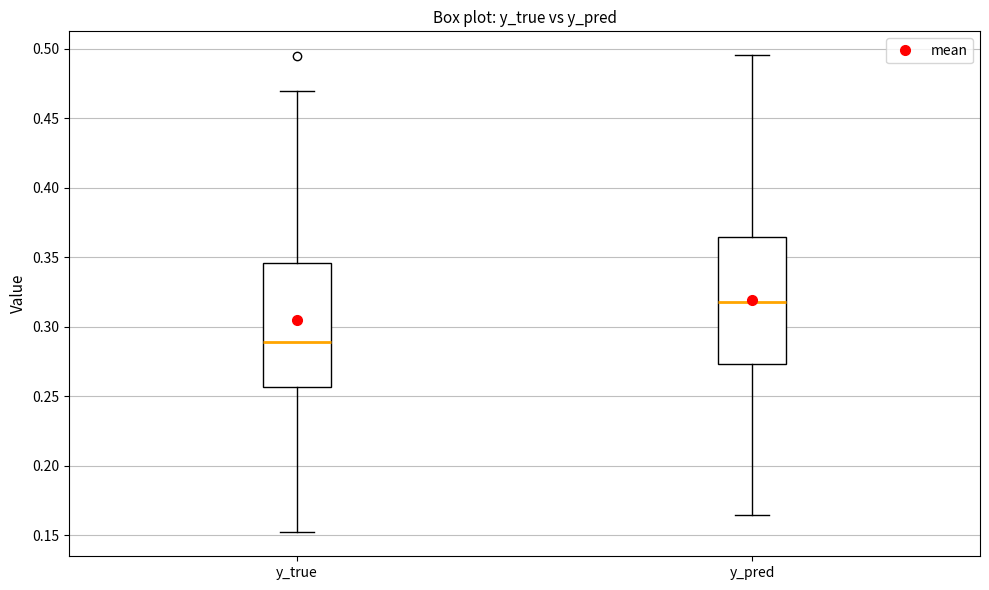

Which box's median line is the lowest?

y_true